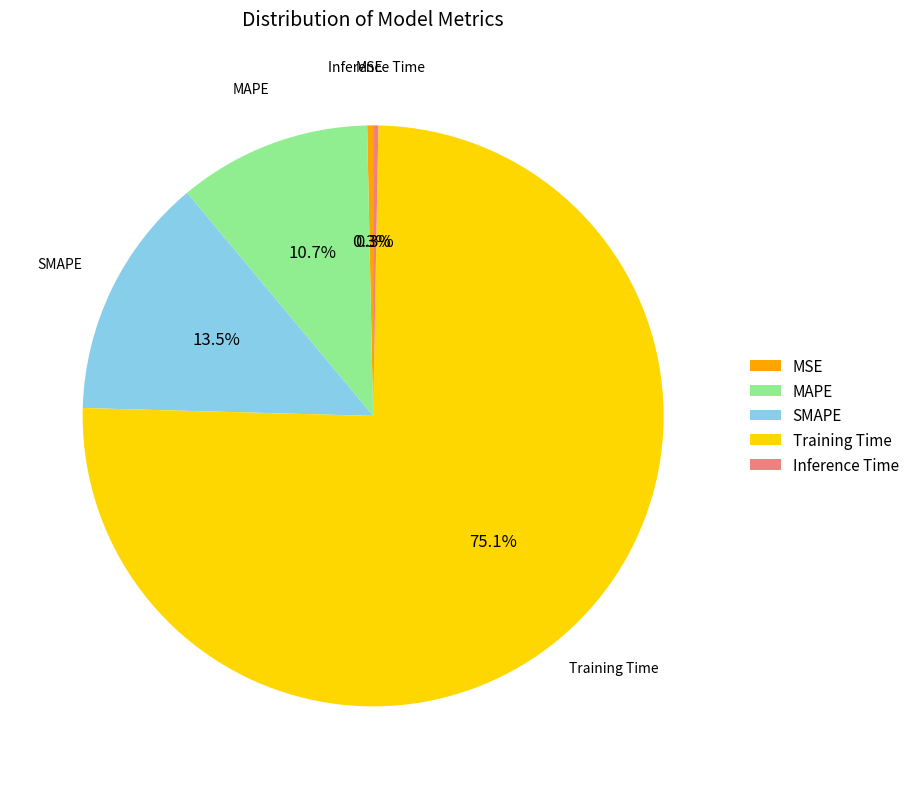

The MSE slice represents 11% of the pie. True or false?

False